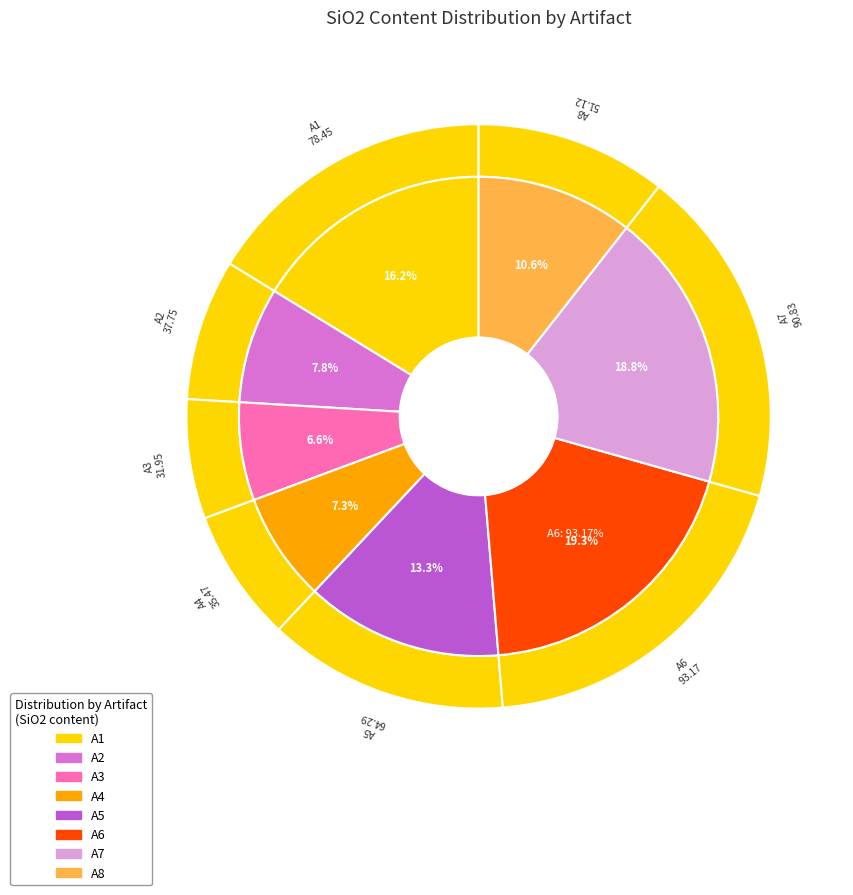

Does A8 account for over 50% of the chart?

No